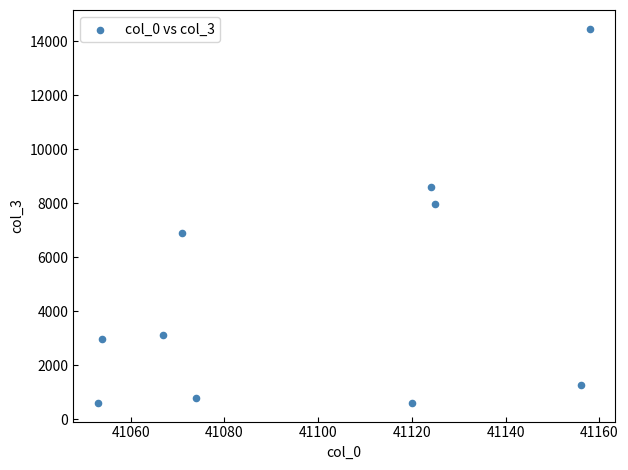

What Y value in the scatter plot is closest to 7533?

7971